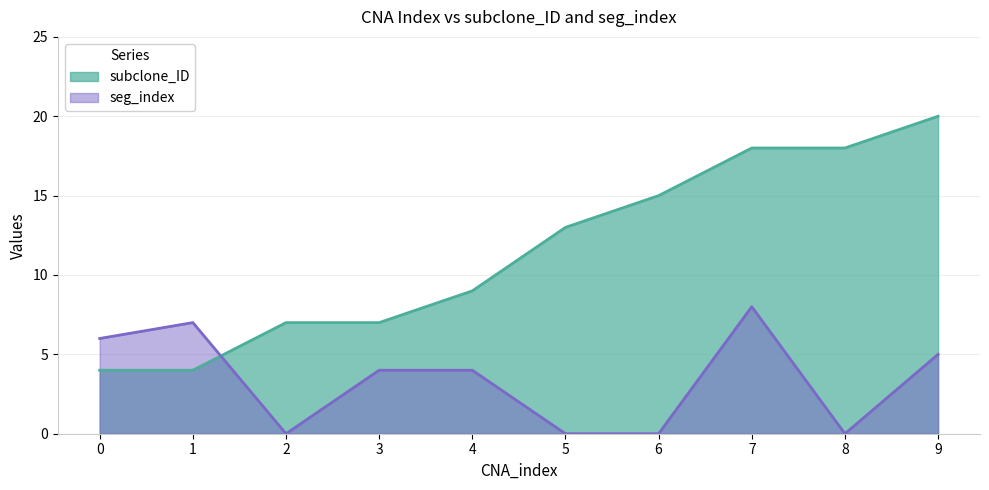

What is the maximum value shown in the chart?

20